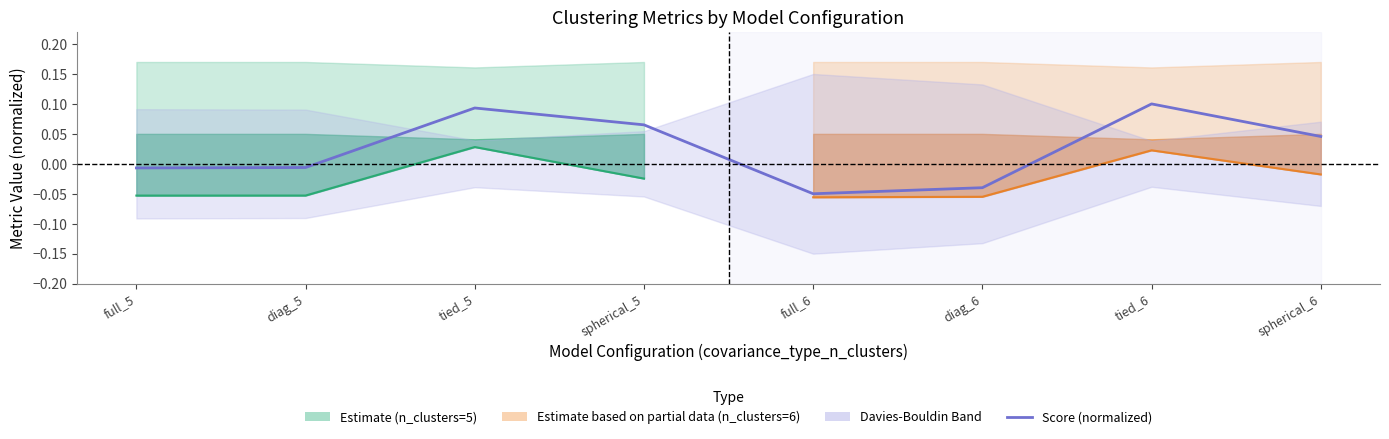

Rank the categories by value from highest to lowest.

tied_6, tied_5, spherical_5, spherical_6, diag_5, full_5, diag_6, full_6